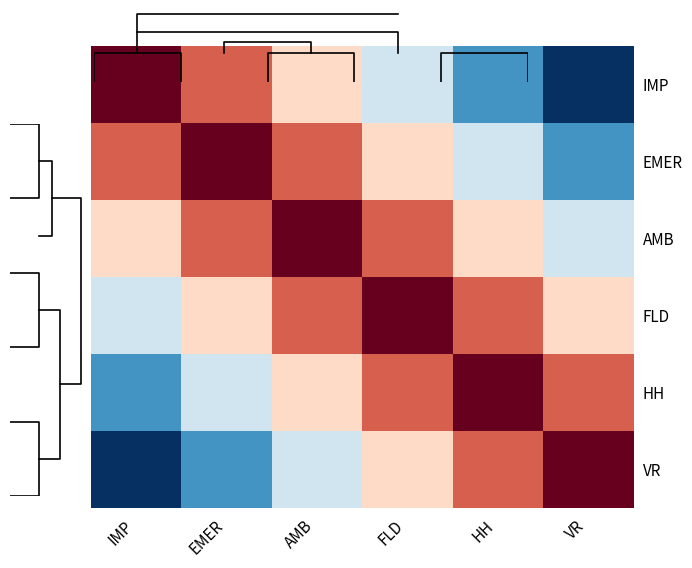

Where is HH nearest to the value 0?

EMER